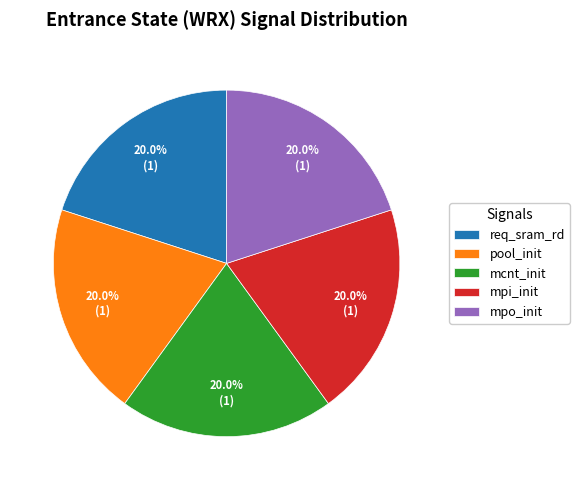

How many segments does this pie chart have?

5